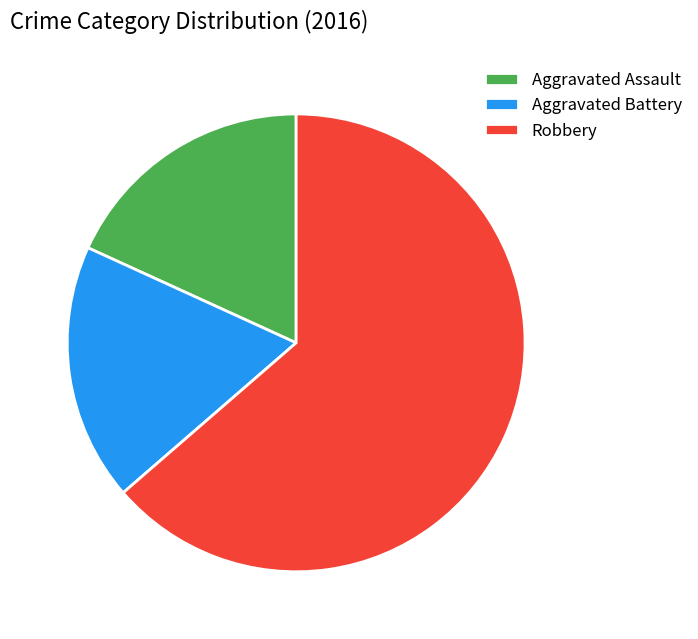

Is it true that Aggravated Assault is 32% of the pie?

False